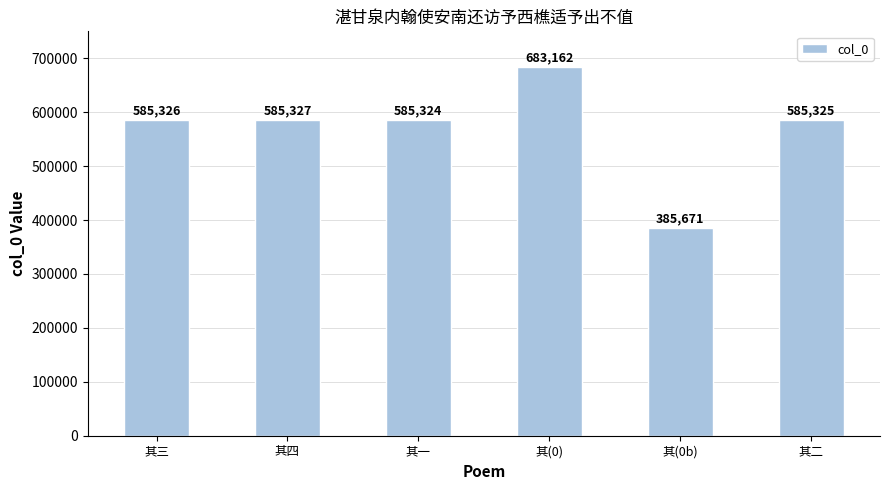

What is the average value?

568356